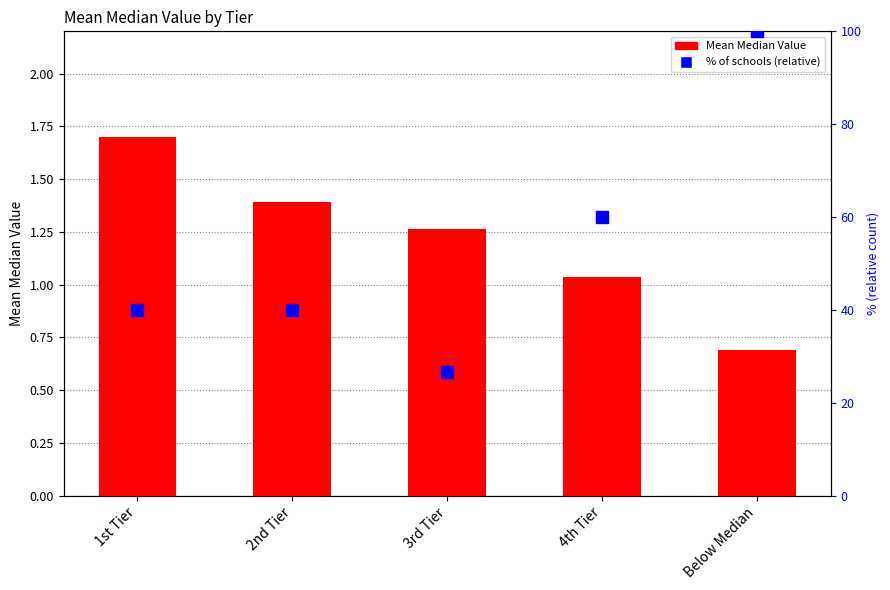

Reading left to right, extract all data points from this chart.

Mean Median Value: 1st Tier=1.7	2nd Tier=1.4	3rd Tier=1.3	4th Tier=1.0	Below Median=0.7
% of schools (relative): 1st Tier=40.0	2nd Tier=40.0	3rd Tier=26.7	4th Tier=60.0	Below Median=100.0